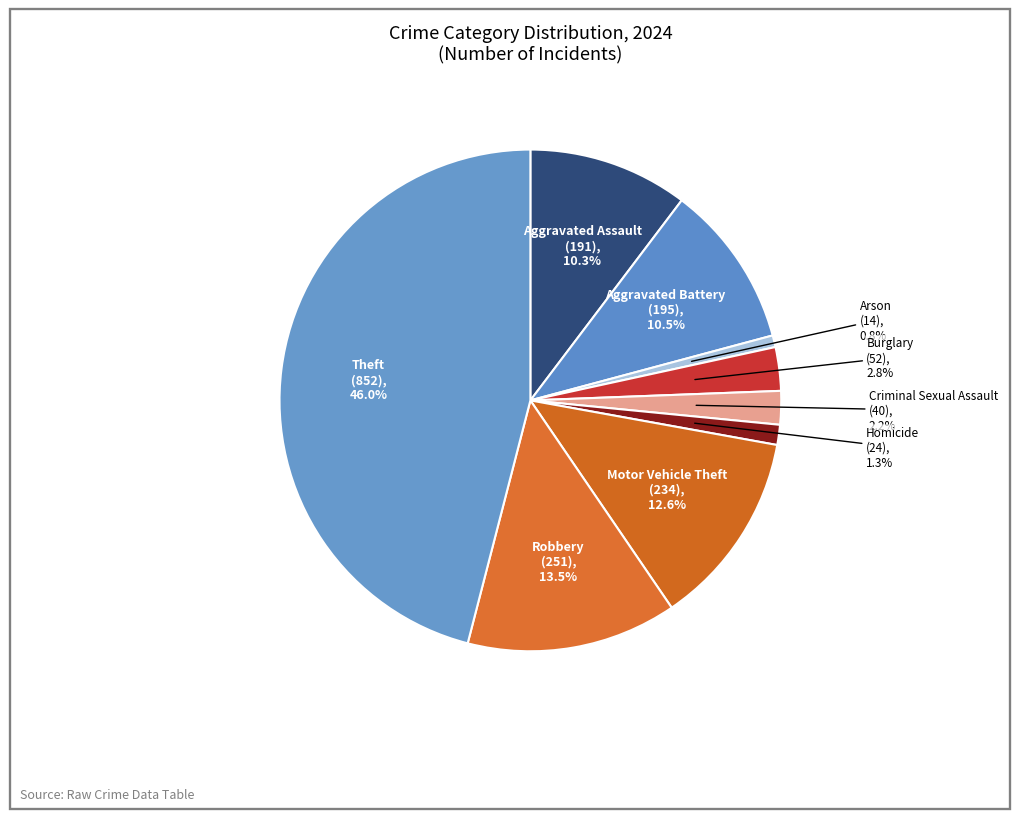

The Motor Vehicle Theft slice represents 1% of the pie. True or false?

False